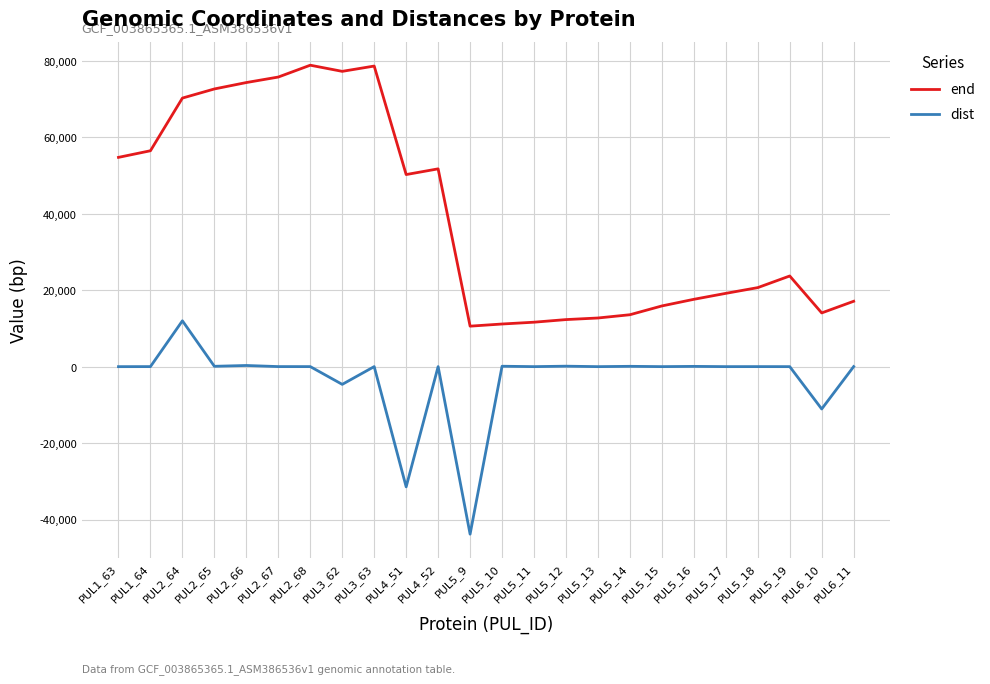

In end, how many points are higher than both neighbors (excluding endpoints)?

4